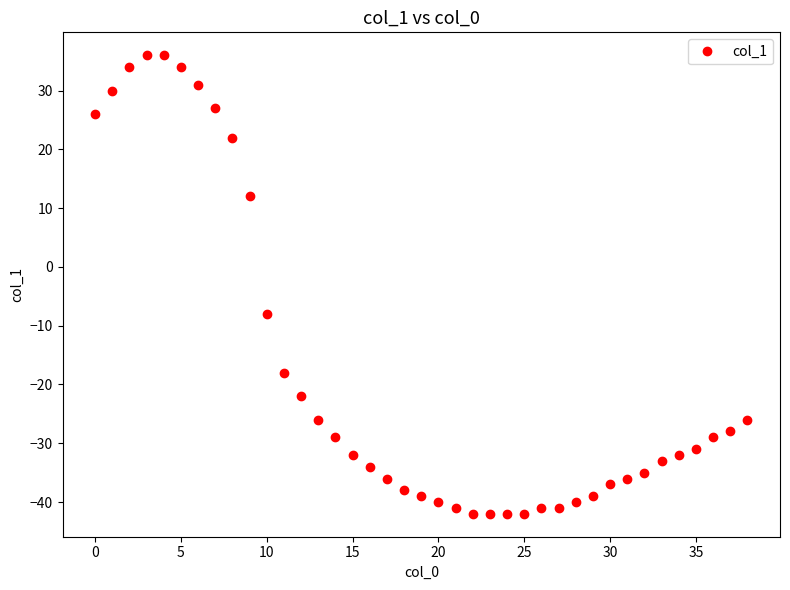

What is the minimum value shown in the chart?

-42